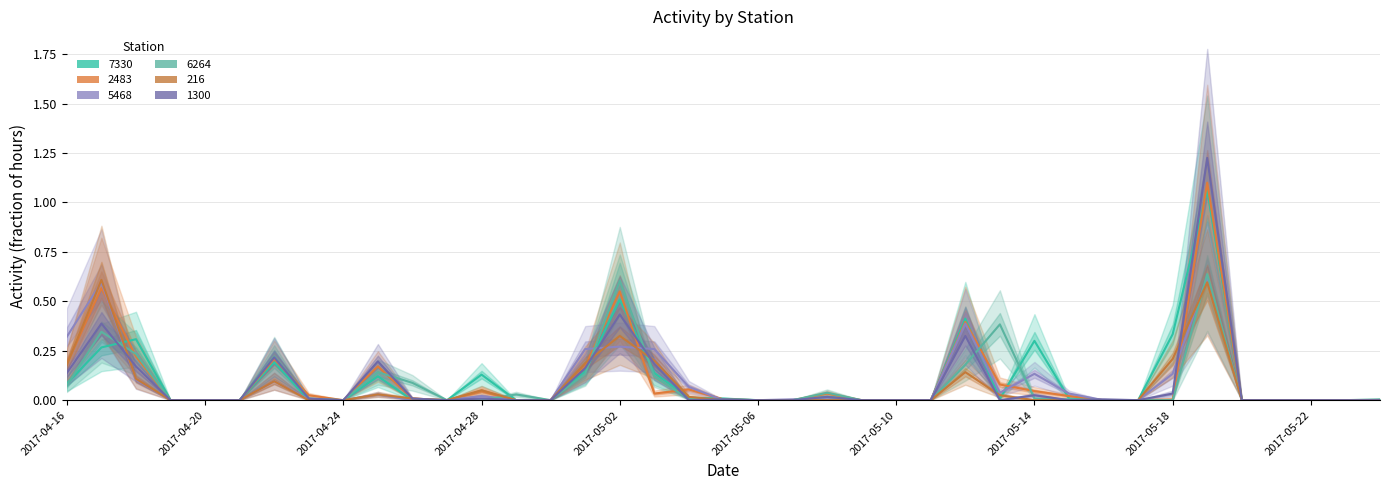

Is the value of 6264 at 2017-05-07 greater than the value of 7330 at 2017-04-22?

No